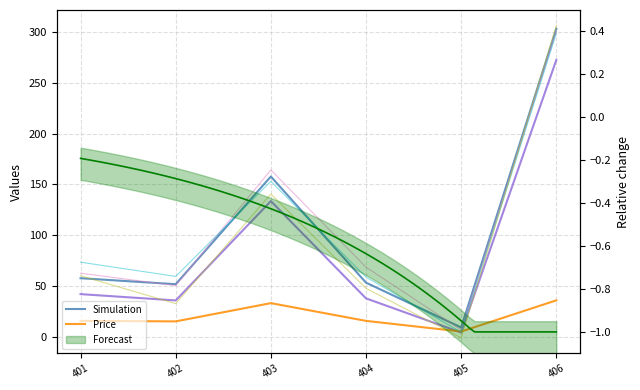

Between 404 and 403, which is larger?

403